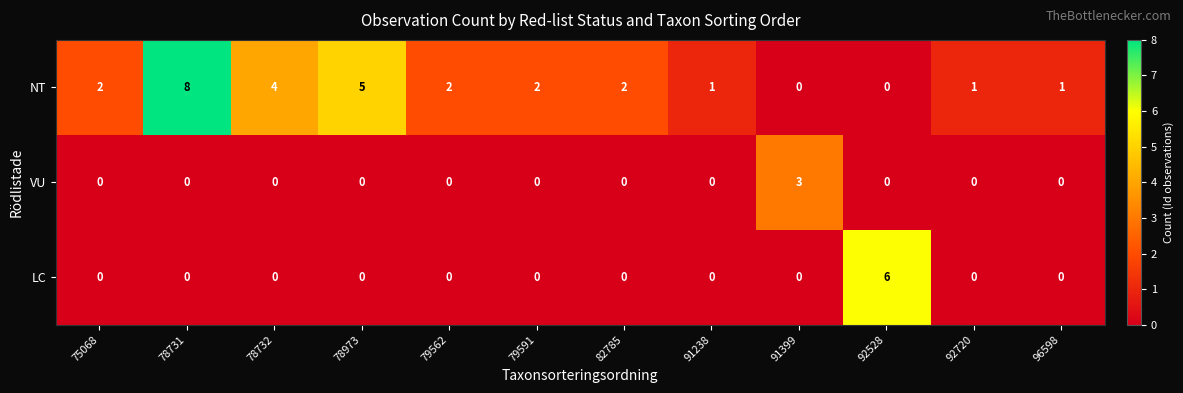

Between 78973 and 79562, which series saw the biggest shift?

NT